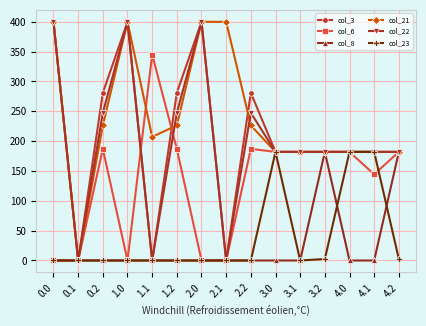

True or false: col_3 has more than 0 points higher than both neighbors.

True